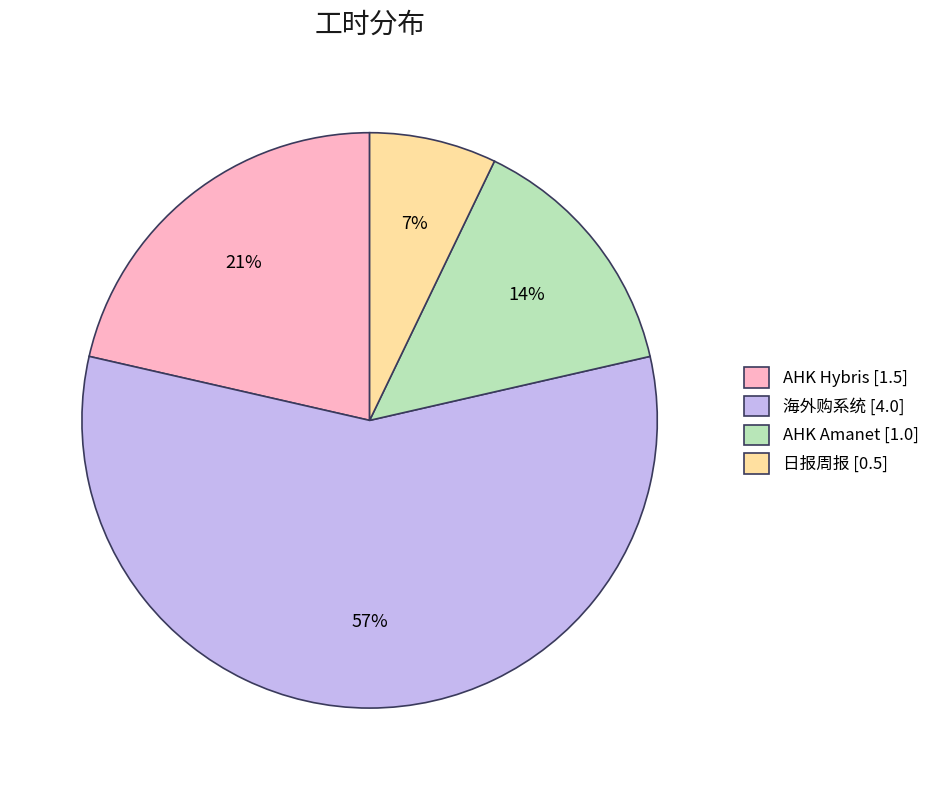

What is the largest slice in the pie chart?

海外购系统